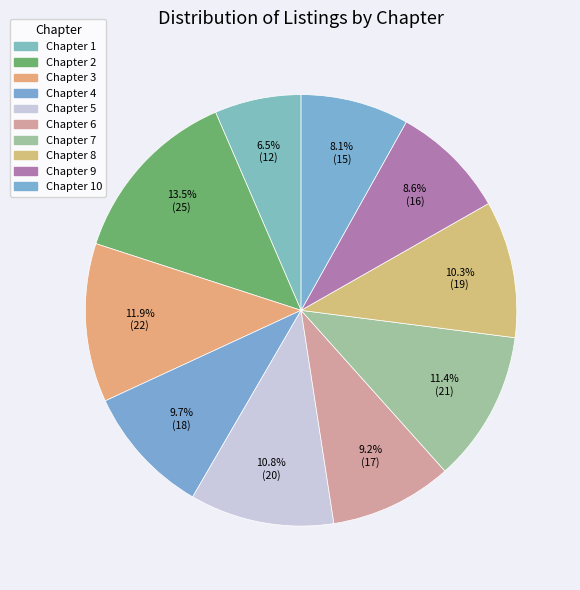

What is the largest slice in the pie chart?

Chapter 2